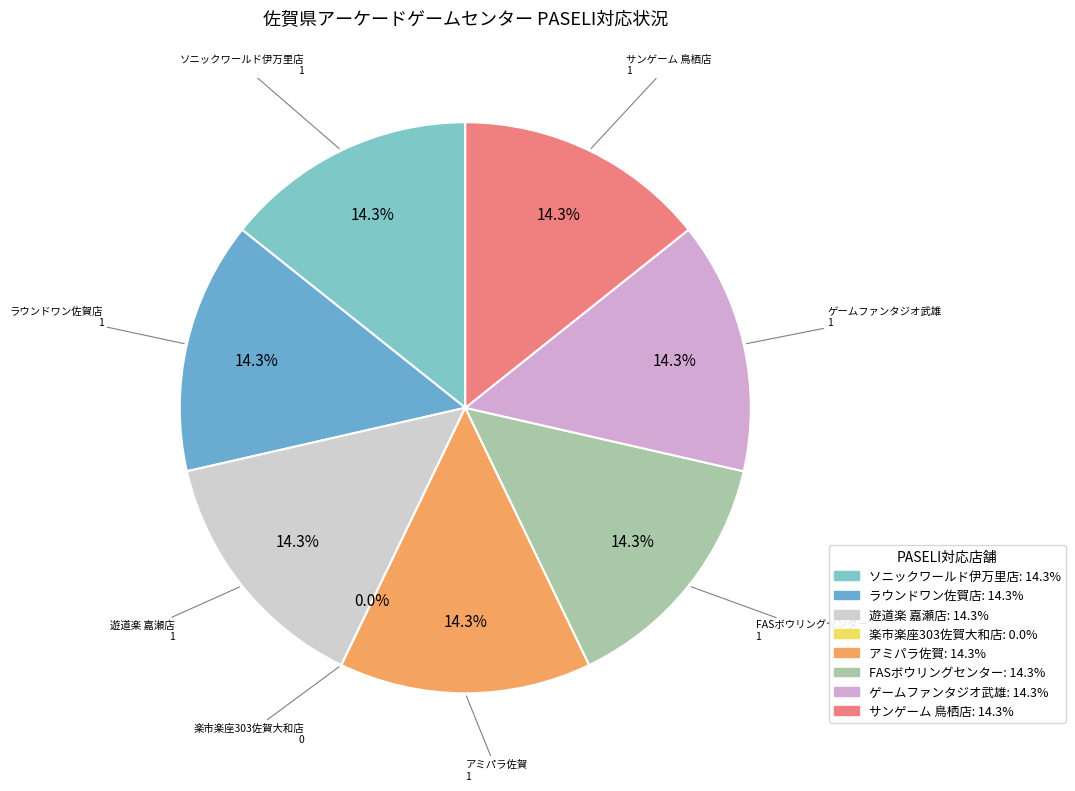

Count the number of slices in the pie.

8